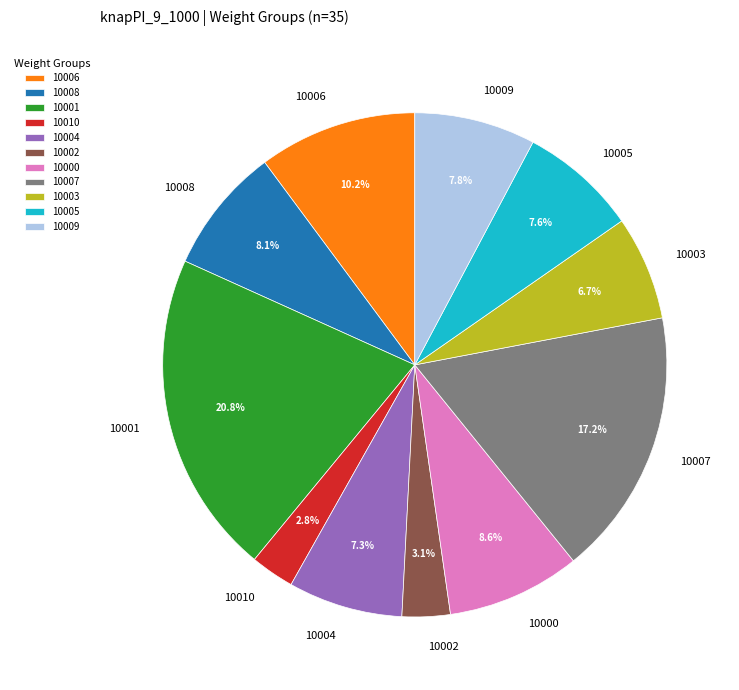

Which category has the biggest portion of the pie?

10001